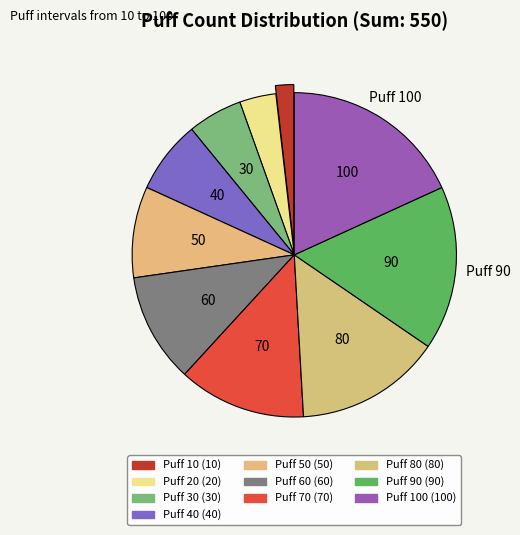

What is the largest slice in the pie chart?

Puff 100